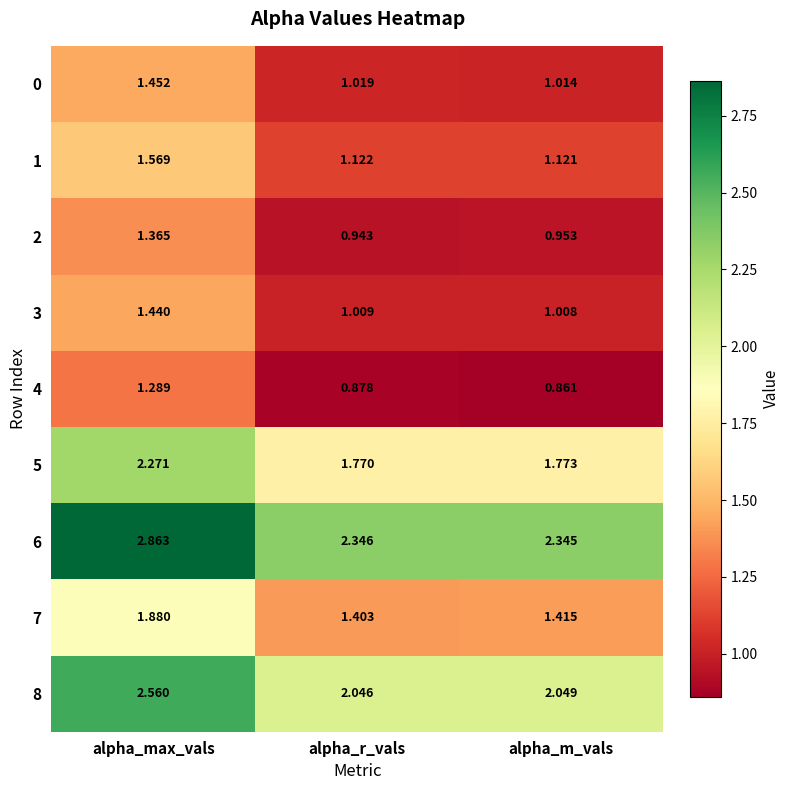

Which label corresponds to the smallest value in the chart?

alpha_m_vals